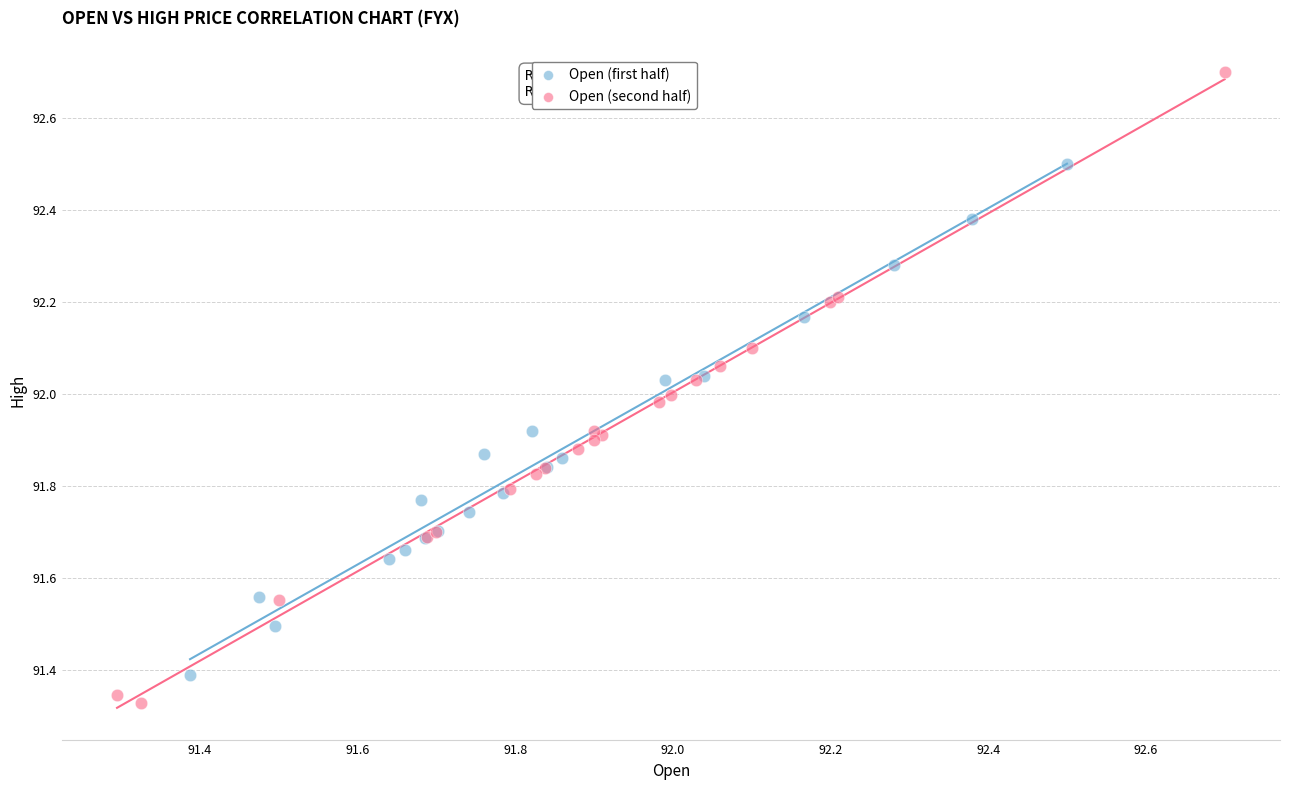

Which series has the largest Y range (max minus min)?

Open (second half)